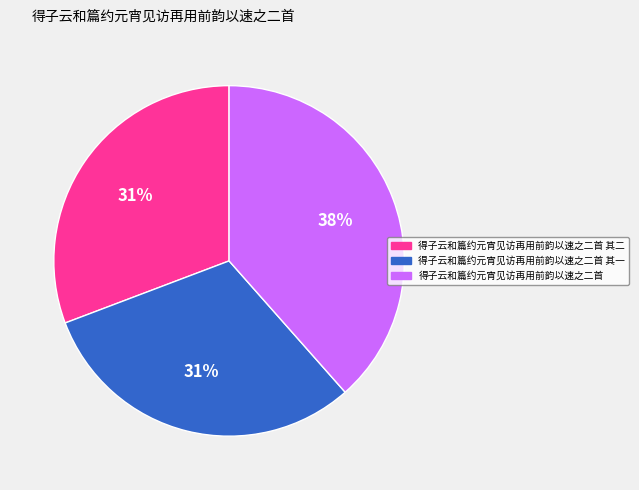

What is the largest slice in the pie chart?

得子云和篇约元宵见访再用前韵以速之二首